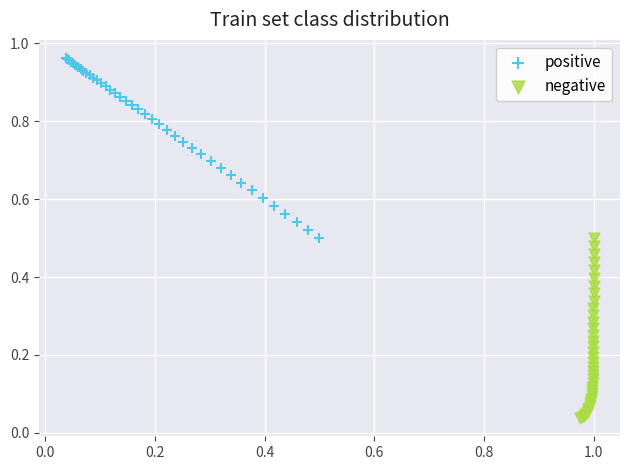

Which series contains the highest Y value?

positive